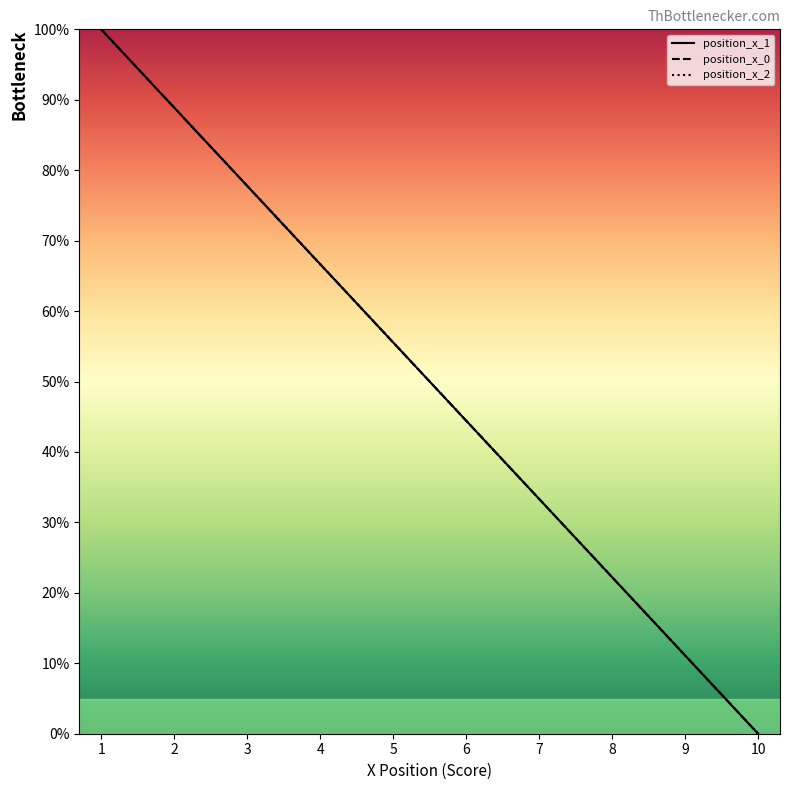

True or false: position_x_1 and position_x_0 intersect in this chart.

True